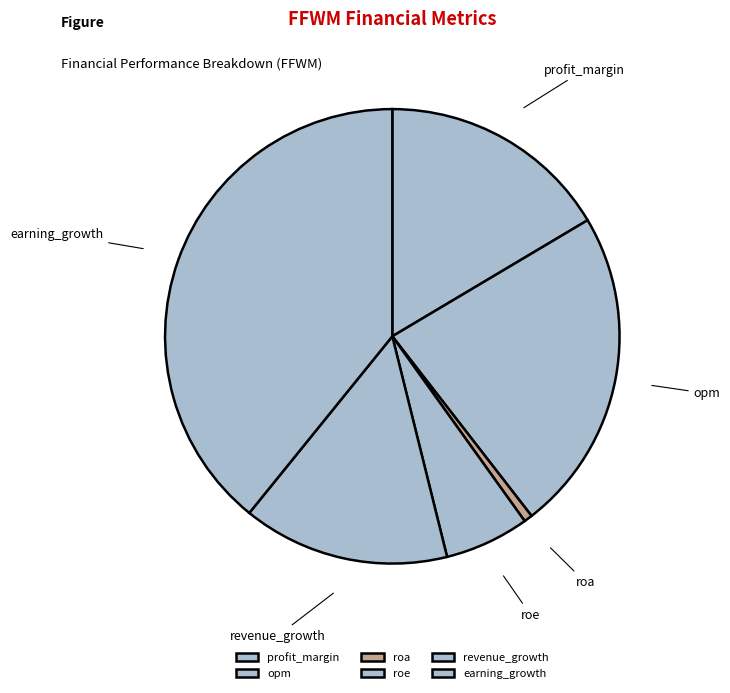

How many slices are in this pie chart?

6